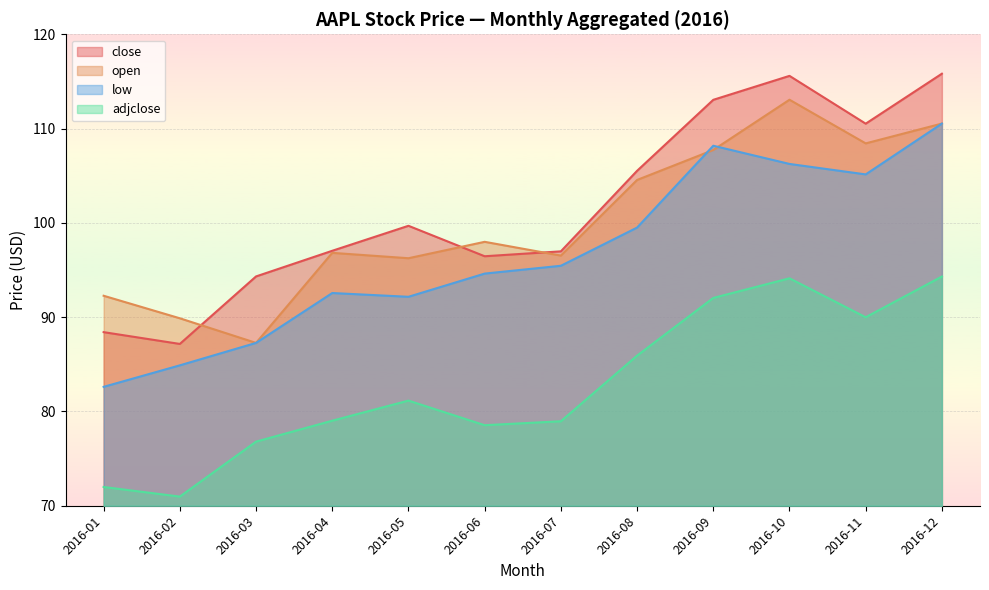

Rank the series by their maximum value, from lowest to highest.

adjclose, low, open, close